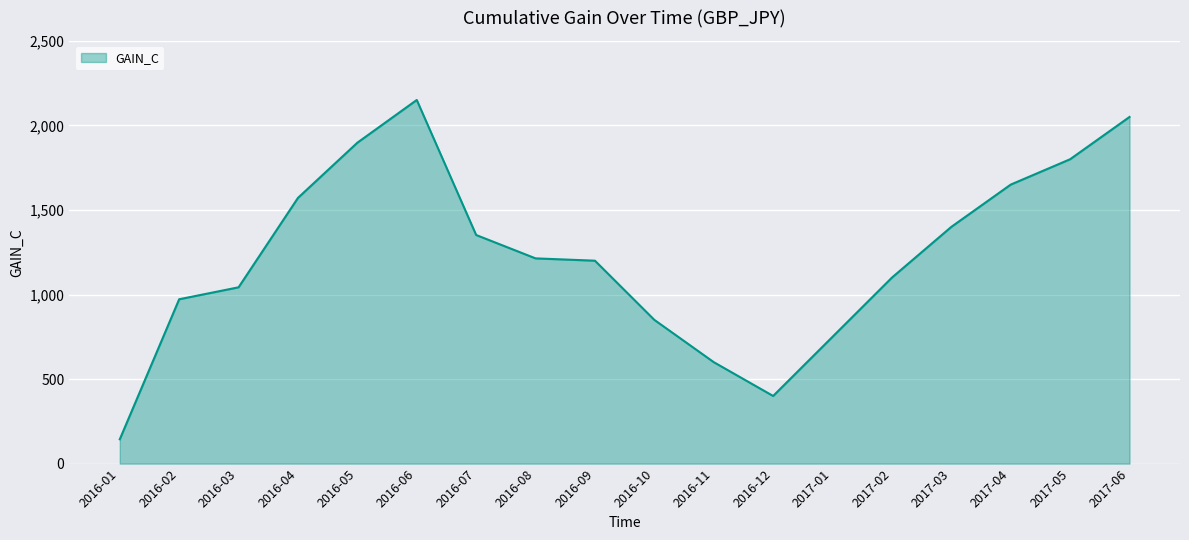

What is the approximate value at 2016-11?

600.0